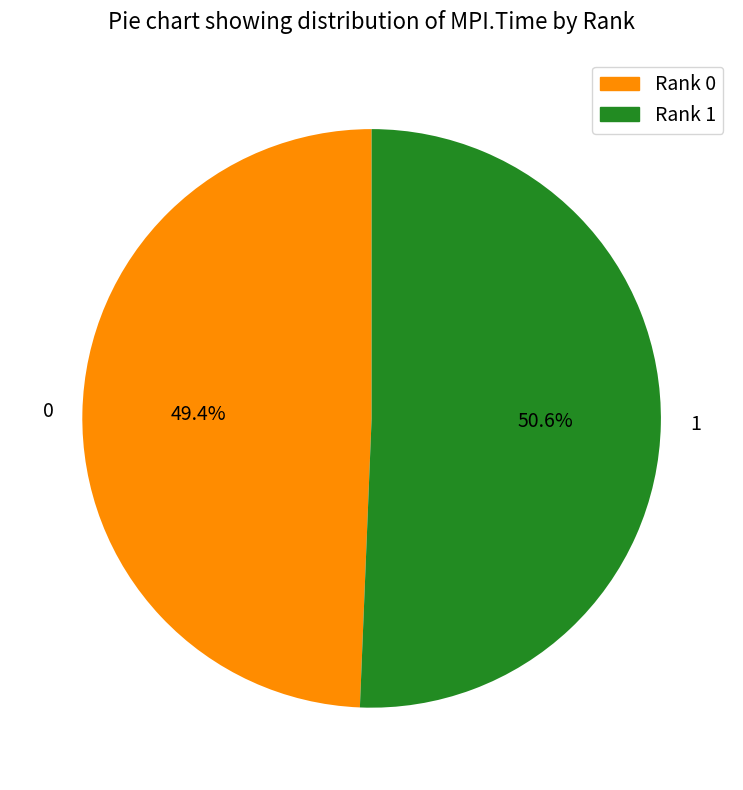

What is the largest slice in the pie chart?

1